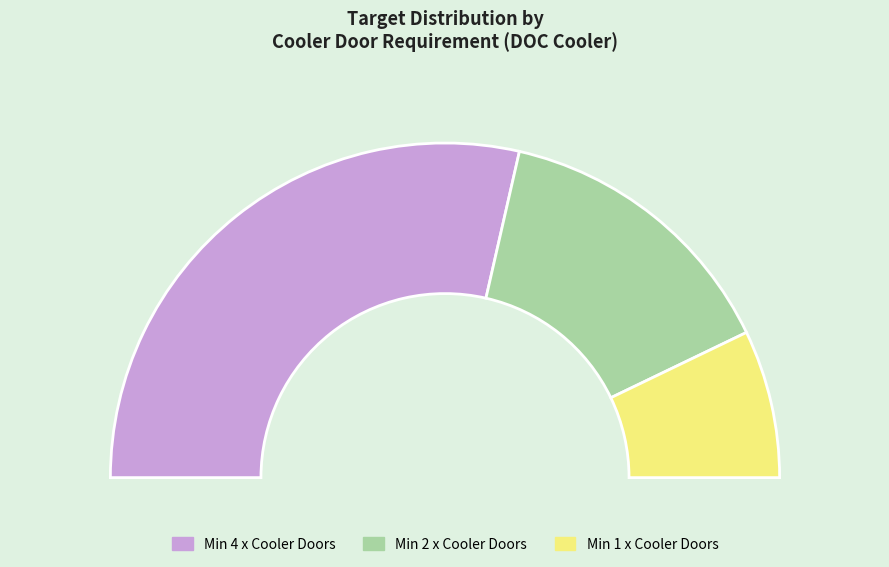

Is Min 1 x Cooler Doors the majority of the pie?

No